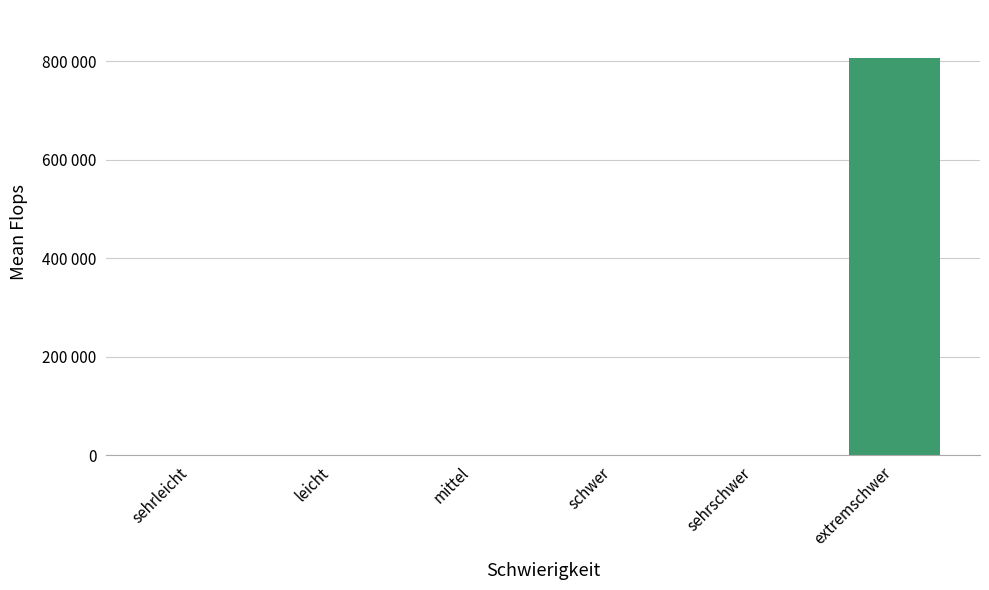

What is the change in value from leicht to mittel?

-8.6